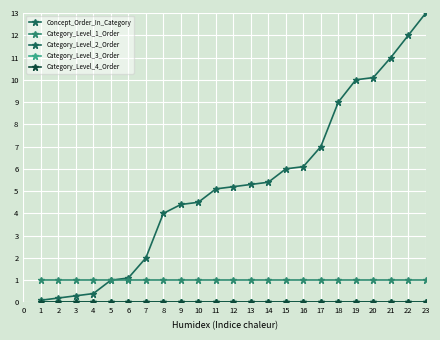

Reading left to right, list all the values displayed in this chart.

Concept_Order_In_Category: 1=0.1	2=0.2	3=0.3	4=0.4	5=1.0	6=1.1	7=2.0	8=4.0	9=4.4	10=4.5	11=5.1	12=5.2	13=5.3	14=5.4	15=6.0	16=6.1	17=7.0	18=9.0	19=10.0	20=10.1	21=11.0	22=12.0	23=13.0
Category_Level_1_Order: 1=1.0	2=1.0	3=1.0	4=1.0	5=1.0	6=1.0	7=1.0	8=1.0	9=1.0	10=1.0	11=1.0	12=1.0	13=1.0	14=1.0	15=1.0	16=1.0	17=1.0	18=1.0	19=1.0	20=1.0	21=1.0	22=1.0	23=1.0
Category_Level_2_Order: 1=0.0	2=0.0	3=0.0	4=0.0	5=0.0	6=0.0	7=0.0	8=0.0	9=0.0	10=0.0	11=0.0	12=0.0	13=0.0	14=0.0	15=0.0	16=0.0	17=0.0	18=0.0	19=0.0	20=0.0	21=0.0	22=0.0	23=0.0
Category_Level_3_Order: 1=0.0	2=0.0	3=0.0	4=0.0	5=0.0	6=0.0	7=0.0	8=0.0	9=0.0	10=0.0	11=0.0	12=0.0	13=0.0	14=0.0	15=0.0	16=0.0	17=0.0	18=0.0	19=0.0	20=0.0	21=0.0	22=0.0	23=0.0
Category_Level_4_Order: 1=0.0	2=0.0	3=0.0	4=0.0	5=0.0	6=0.0	7=0.0	8=0.0	9=0.0	10=0.0	11=0.0	12=0.0	13=0.0	14=0.0	15=0.0	16=0.0	17=0.0	18=0.0	19=0.0	20=0.0	21=0.0	22=0.0	23=0.0